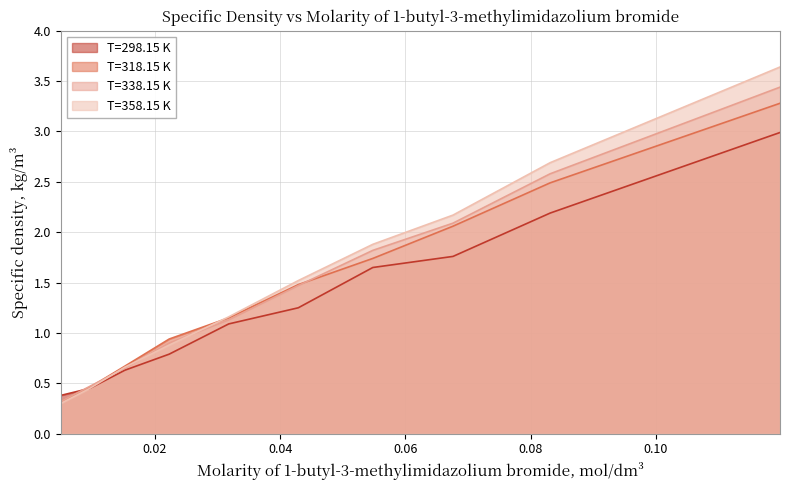

What are all the series names shown in the legend?

T=298.15 K, T=318.15 K, T=338.15 K, T=358.15 K